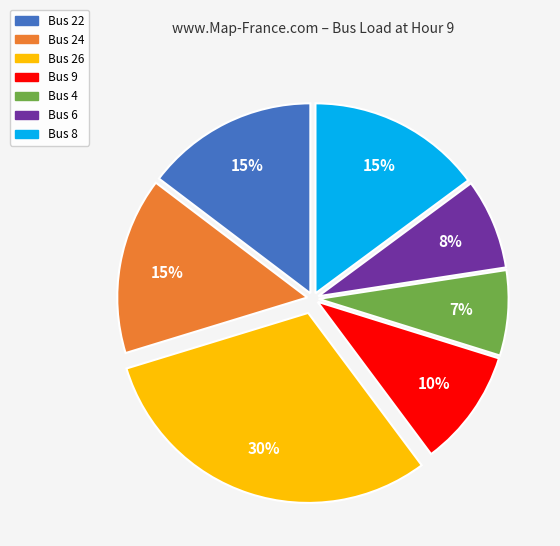

Which category has the biggest portion of the pie?

Bus 26